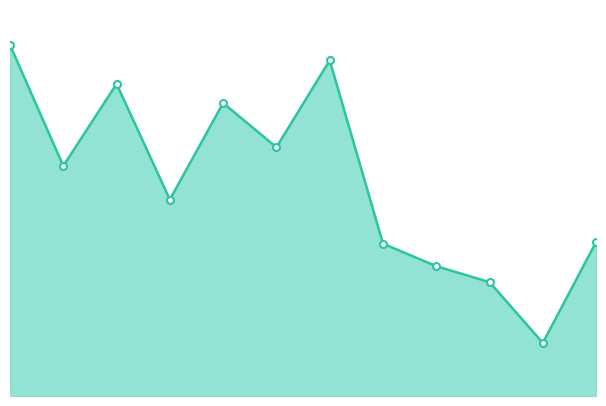

Reading right to left, extract all data points from this chart.

239.6	82.7	177.2	202.0	237.0	522.2	386.9	455.8	305.6	485.5	357.8	546.1